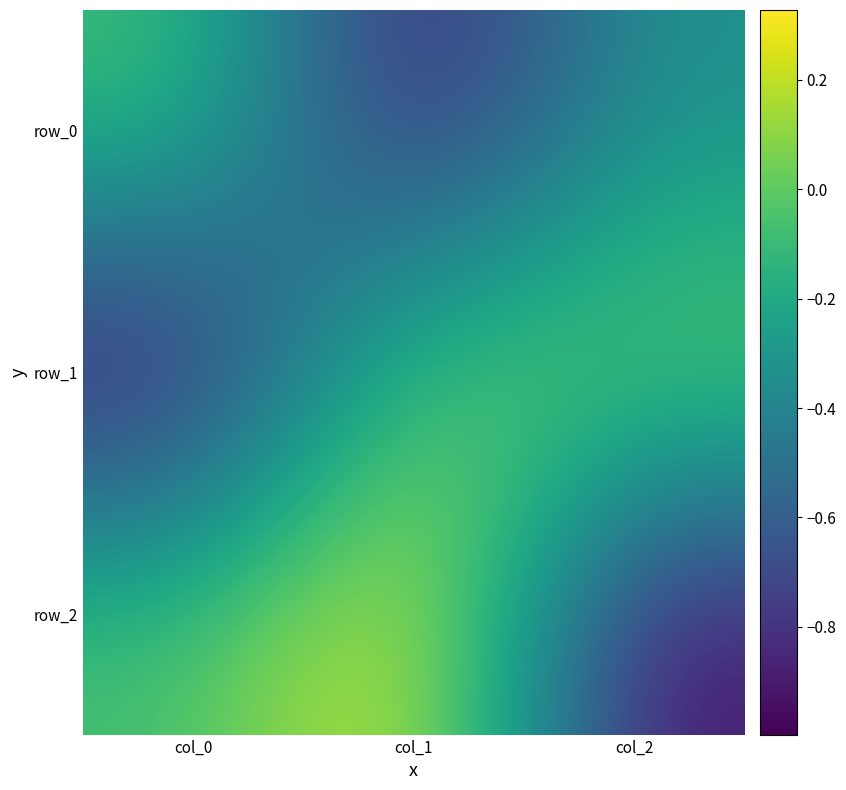

How many negative values does the row_2 series have?

2